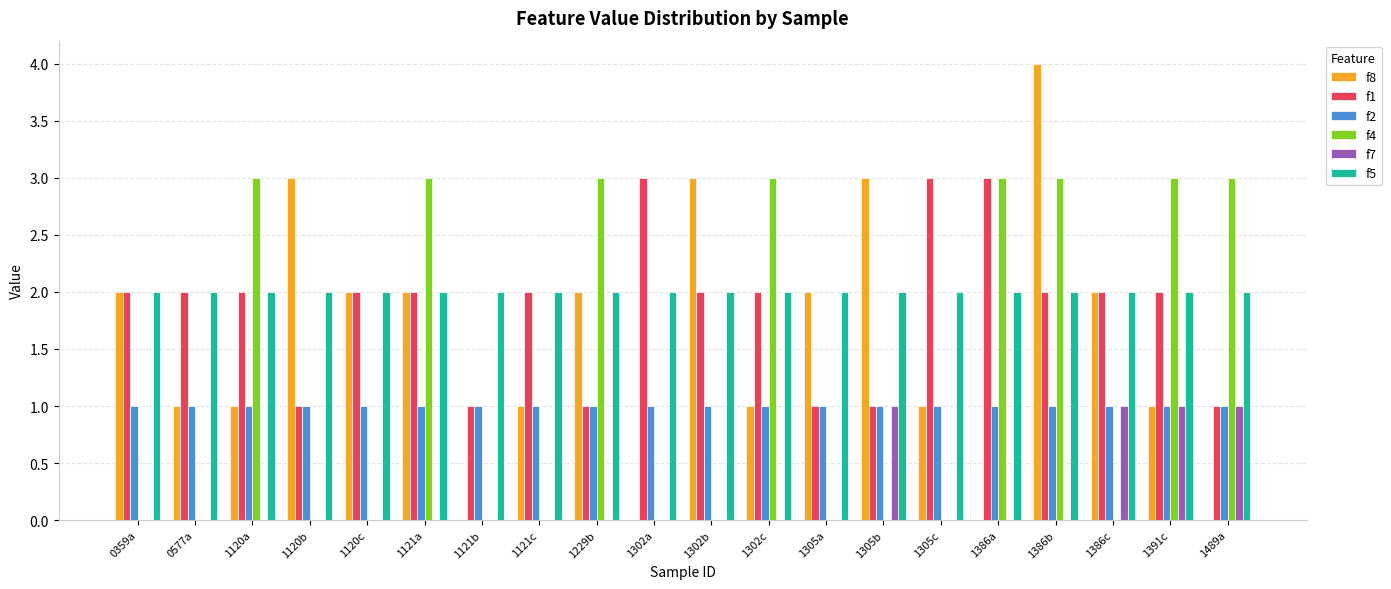

What is the average value of the f2 series?

1